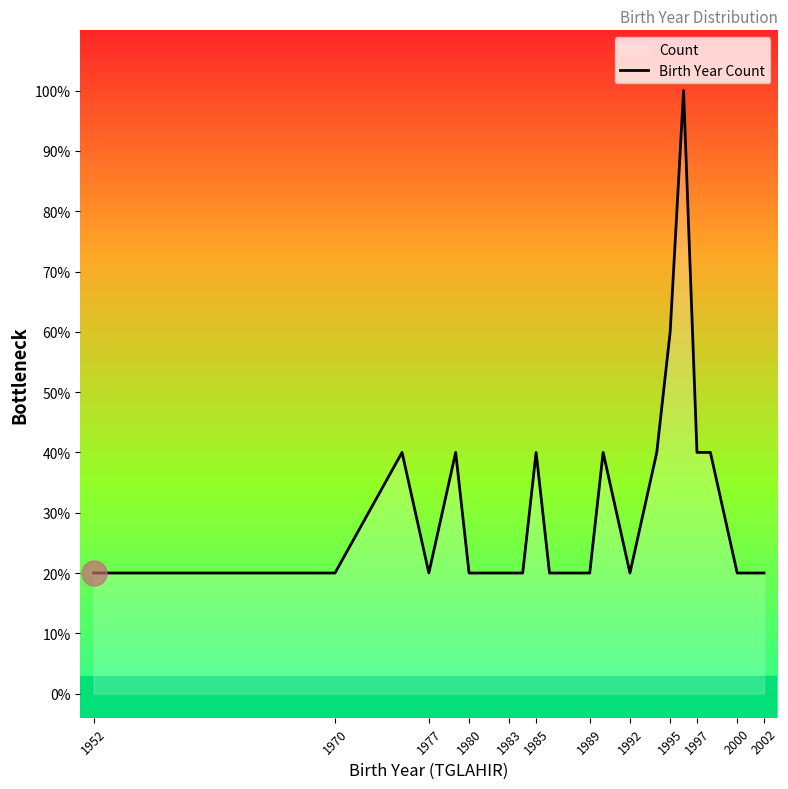

The value at 1952 is 1. True or false?

True